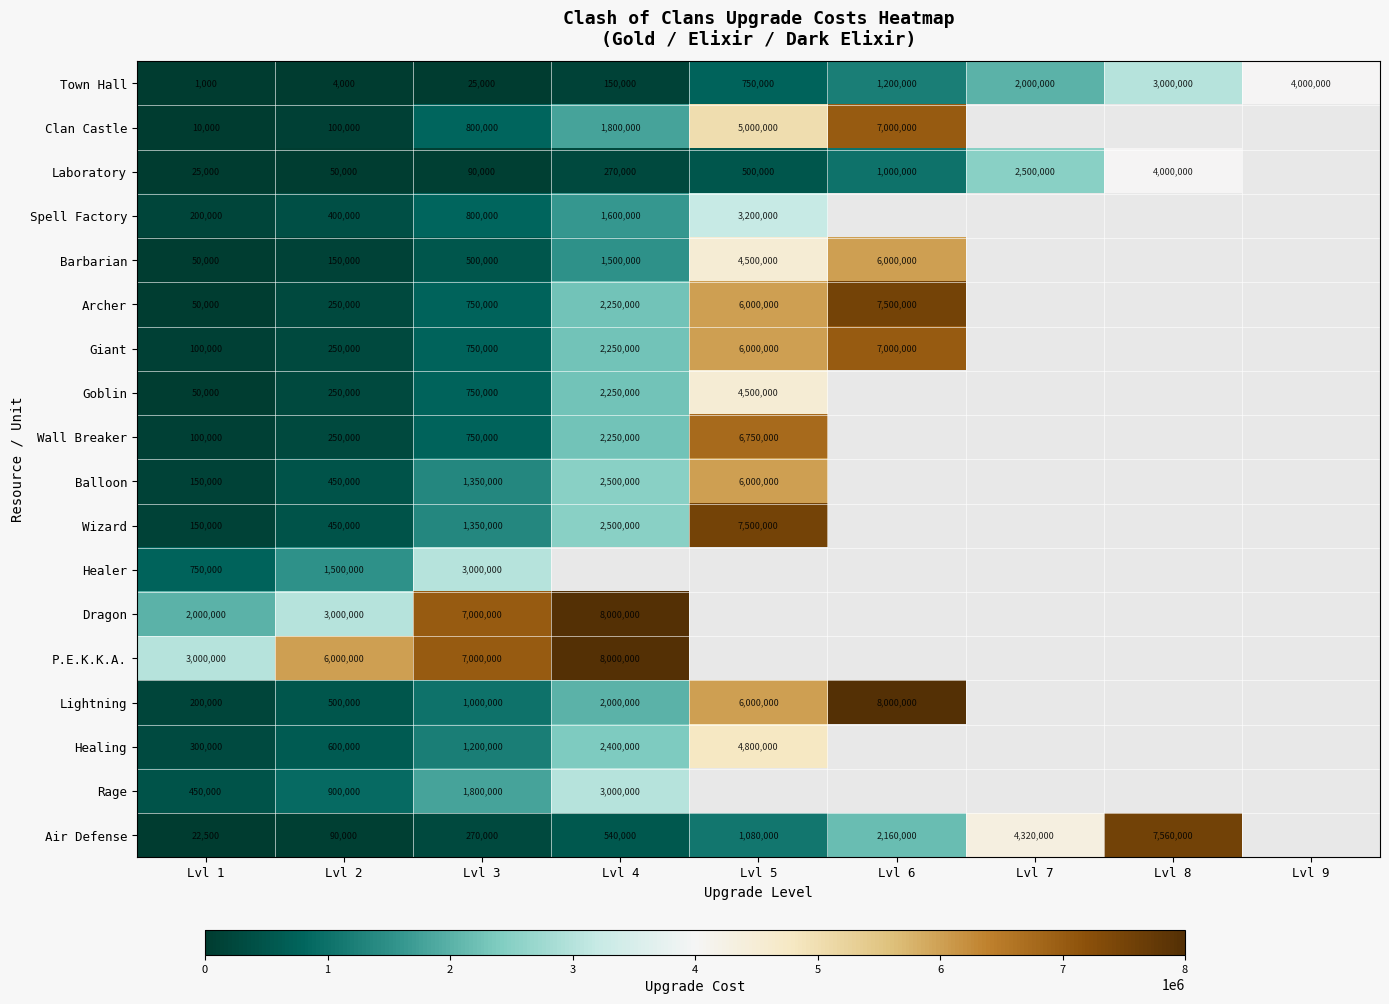

What is the spread (max minus min) of values at Lvl 8?

4560000.0